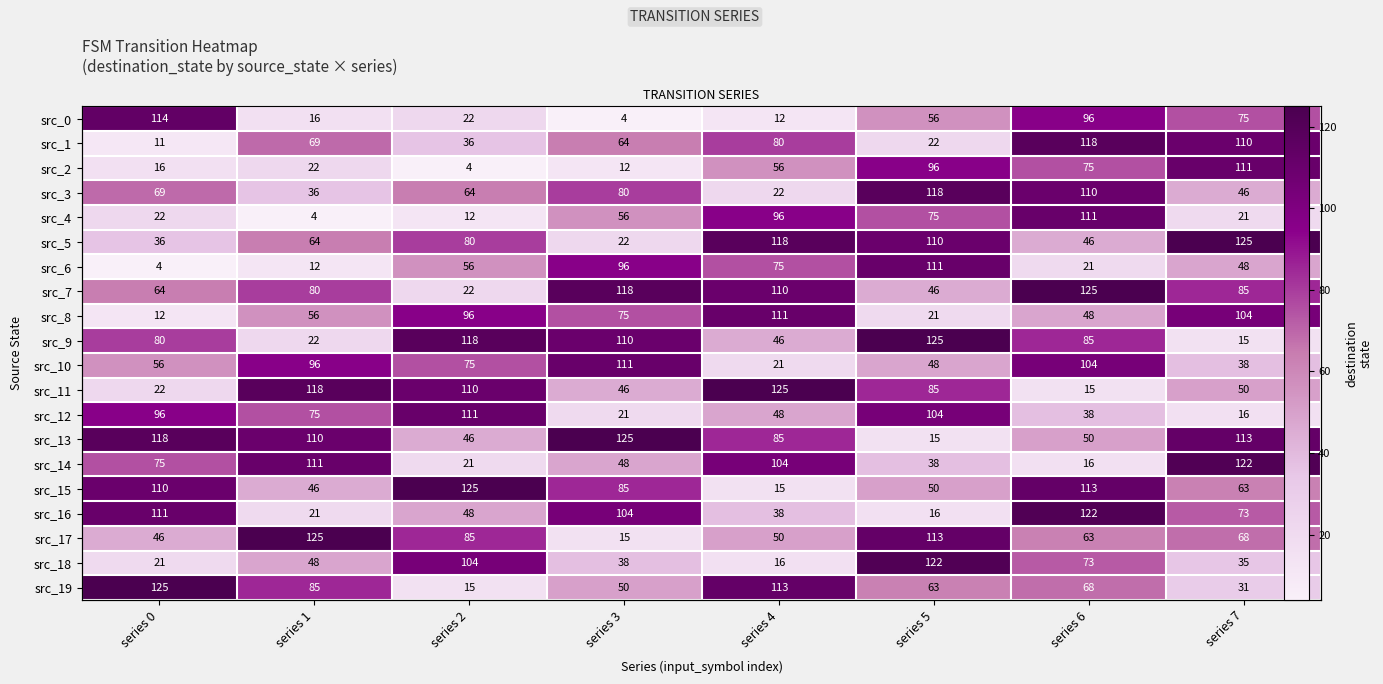

What is the total value across all series at series 7?

1349